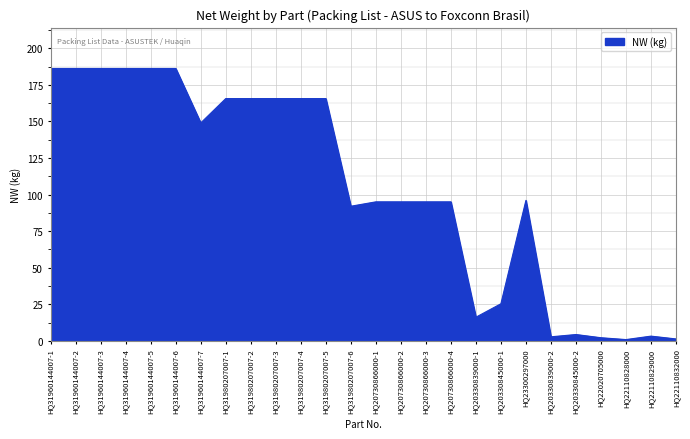

How many distinct data groups are displayed?

1